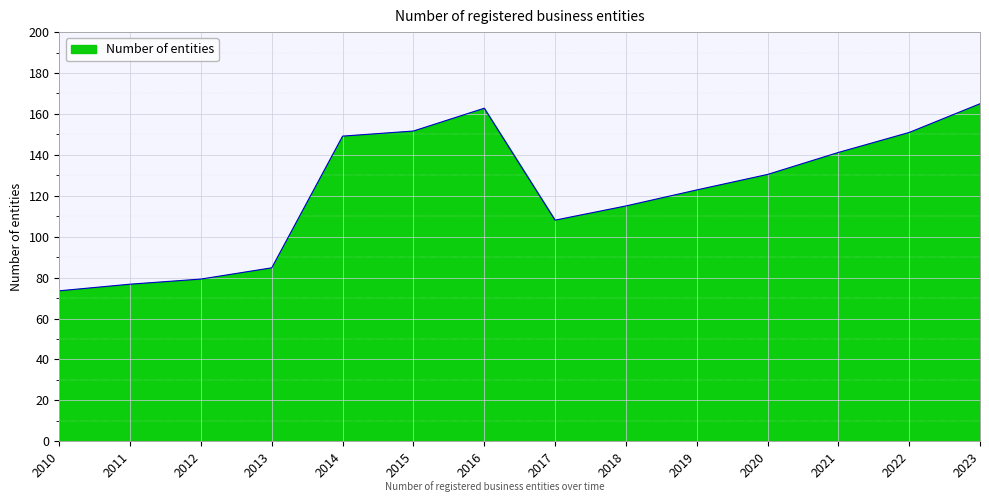

How many interior local peaks (higher than both neighbors) does the data have?

1